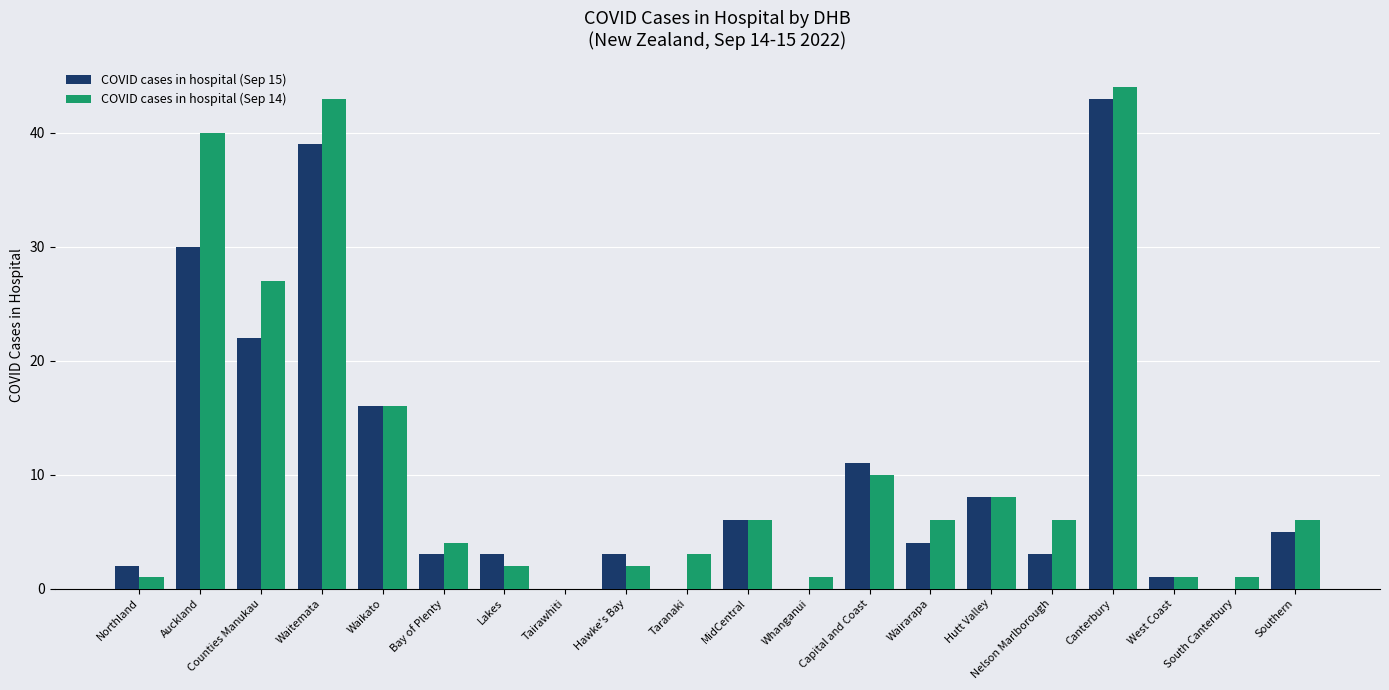

At which category is the sum across all series the highest?

Canterbury